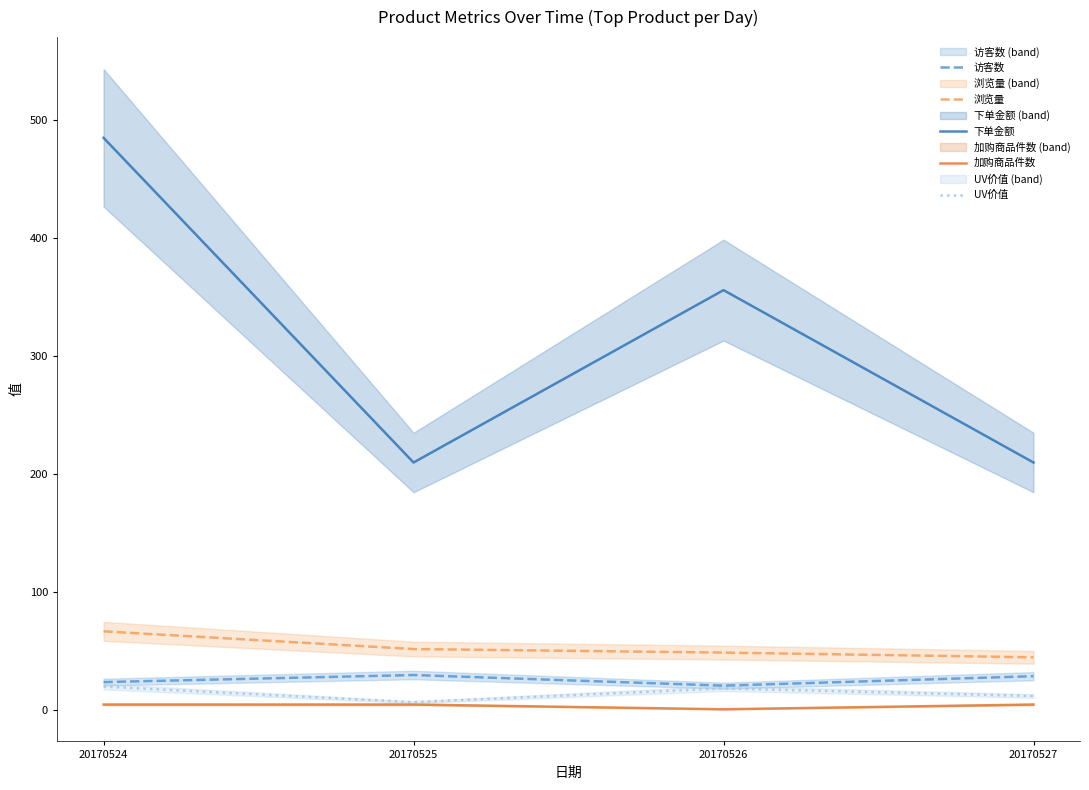

True or false: 浏览量 and UV价值 intersect in this chart.

False